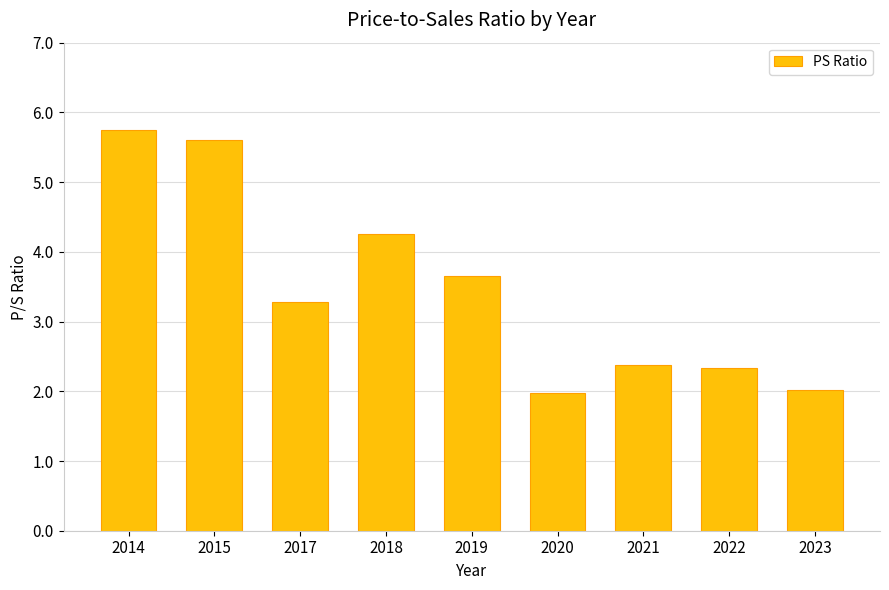

Does the chart contain stacked bars?

No